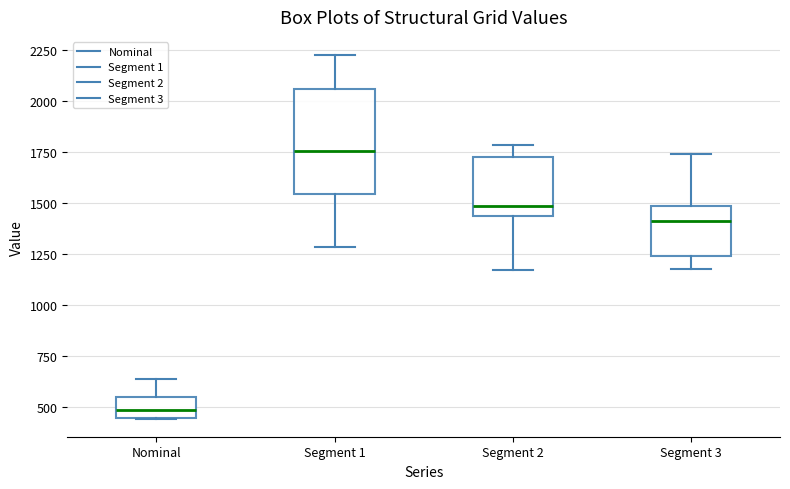

Where does the lower whisker of the box for Segment 3 end on the y-axis? The values are not printed on the chart, so give them approximately, as read against the axis.

1150